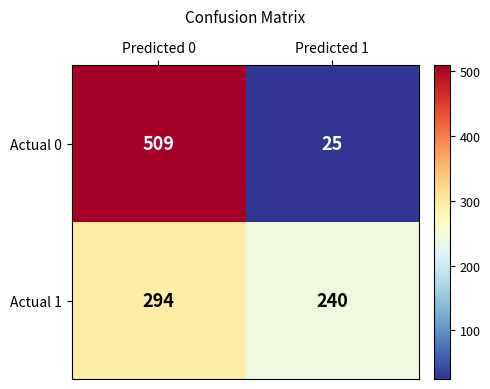

Reading left to right, what are all the values shown in this chart?

Actual 0: 509	25
Actual 1: 294	240